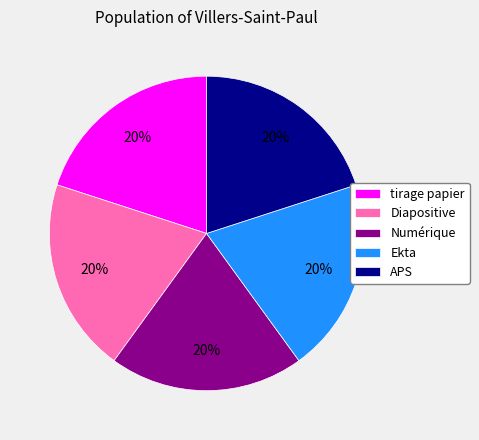

How many slices are in this pie chart?

5